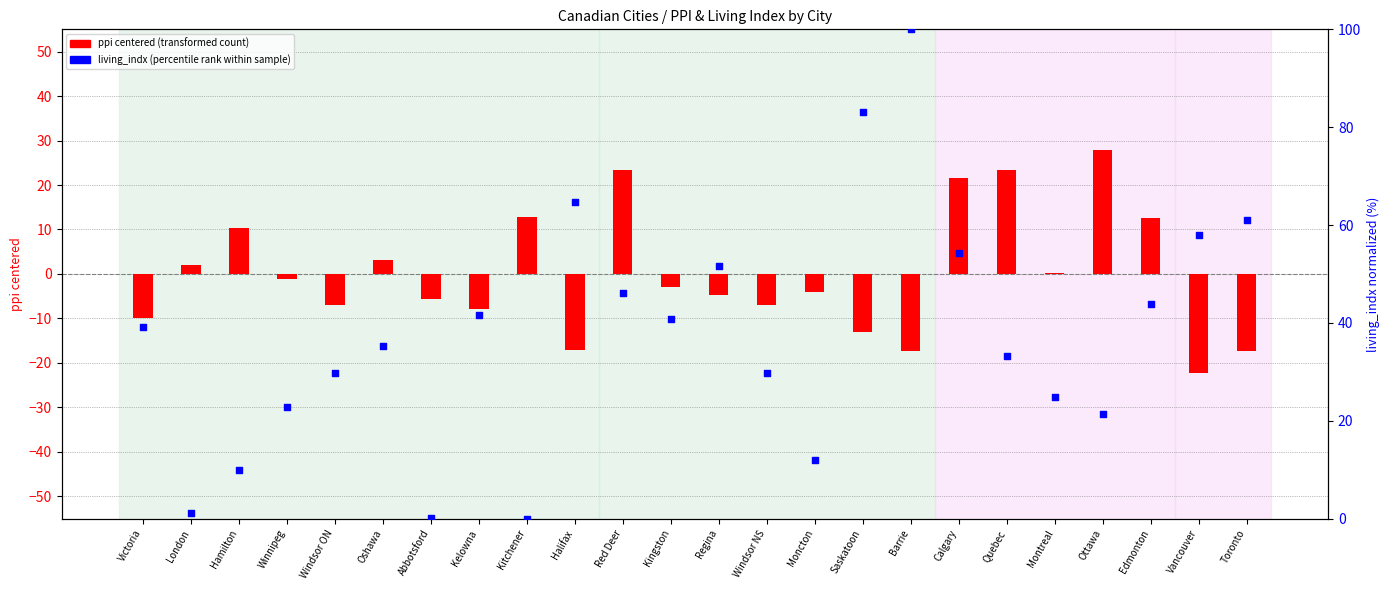

What are all the series names shown in the legend?

ppi centered (transformed count), living_indx (percentile rank)